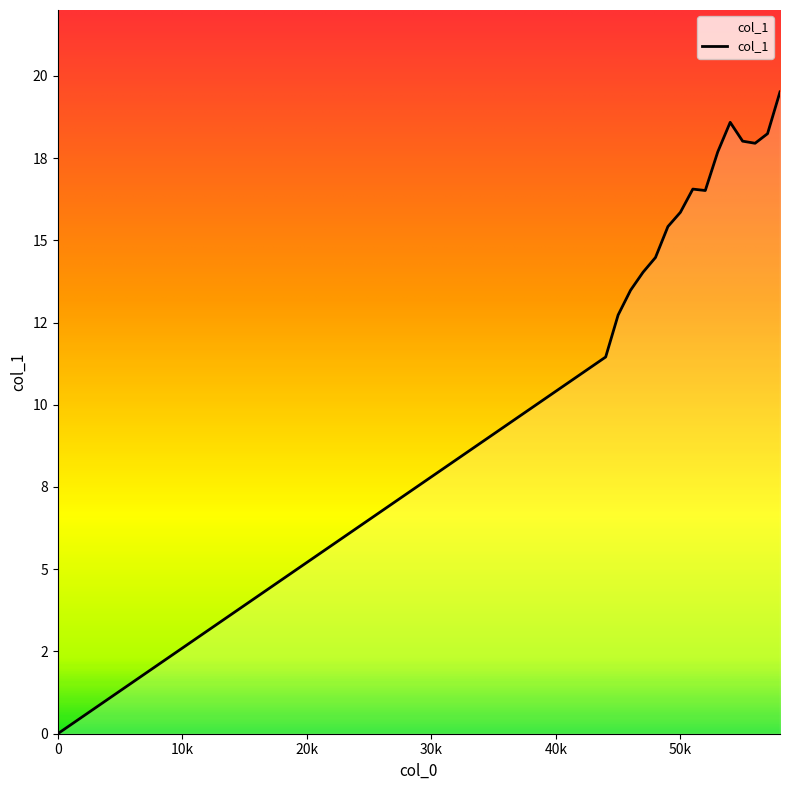

At which category does the chart reach its peak across all series?

58